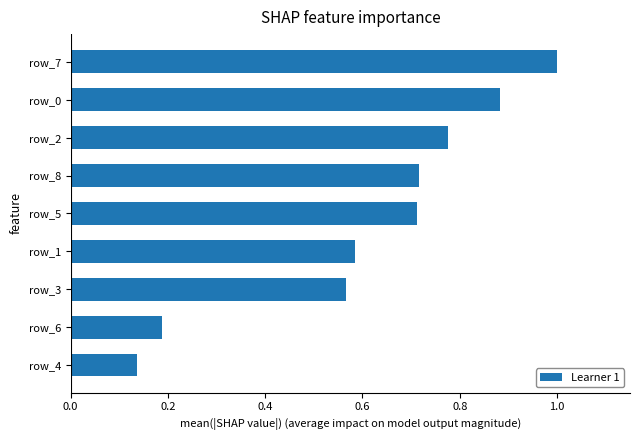

At which label is the value closest to 0?

row_4